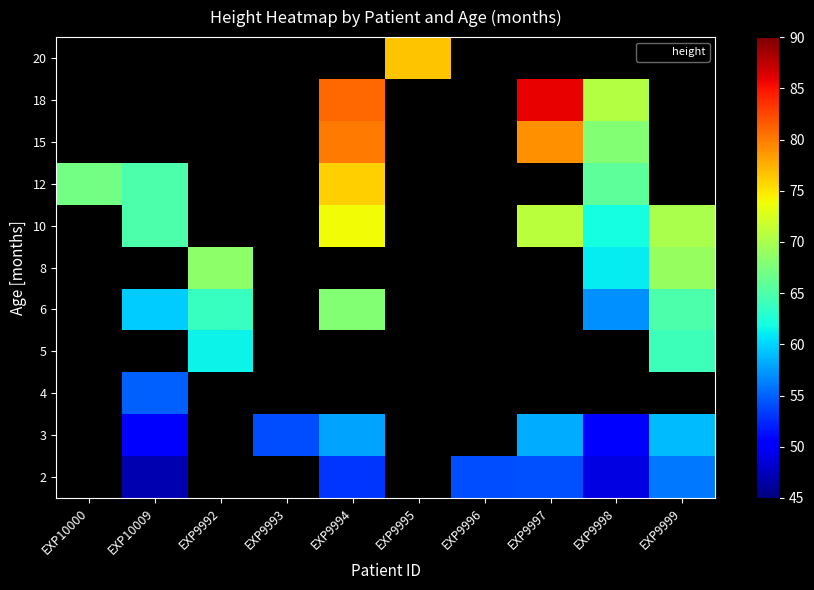

Is it true that 3 equals 79.0 at EXP10009?

False